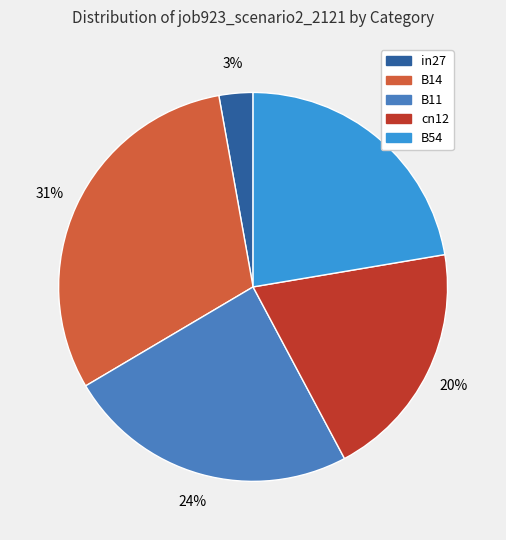

Does B14 represent more than half of the total?

No